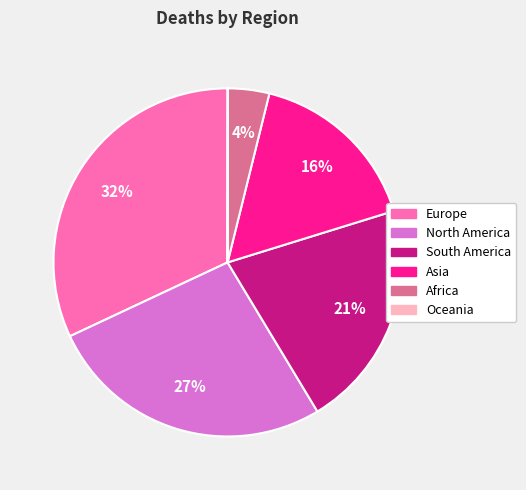

Which has a higher value, Europe or North America?

Europe